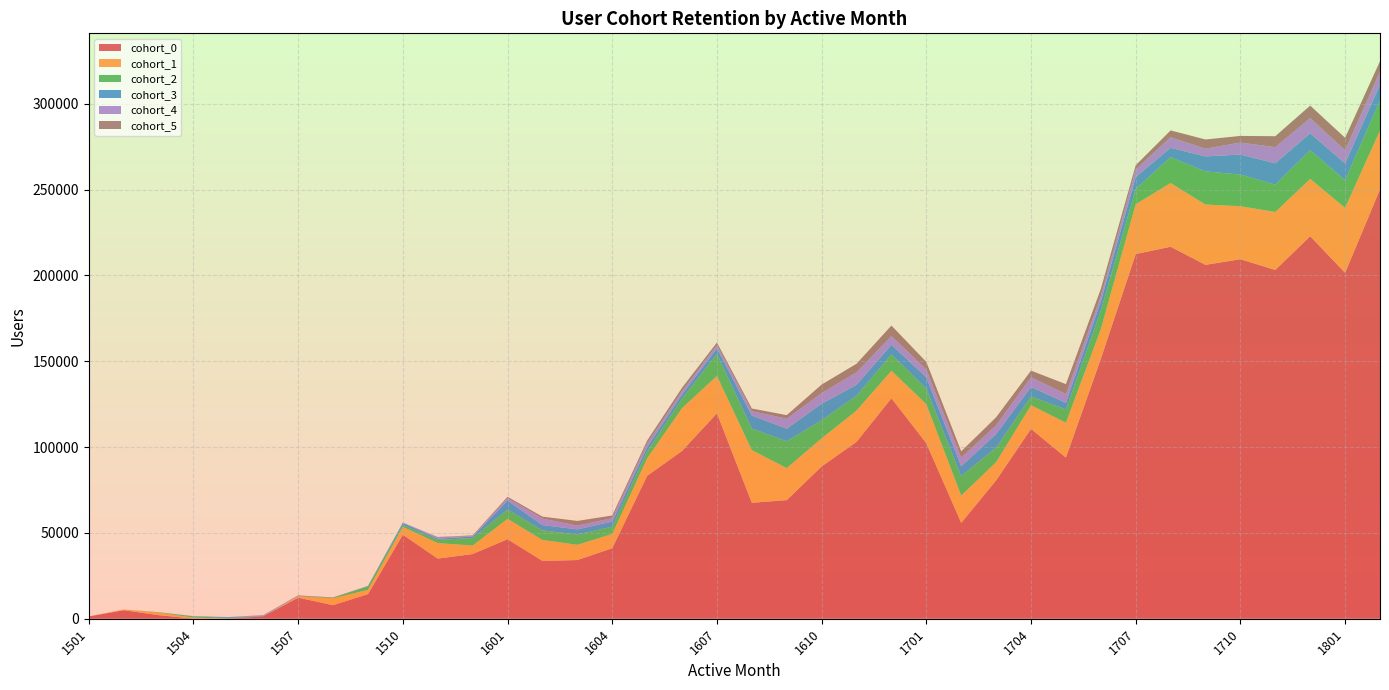

Reading right to left, list all the values displayed in this chart.

cohort_0: 1802=250206	1801=201563	1712=222872	1711=203232	1710=209466	1709=206204	1708=216745	1707=212479	1706=151380	1705=93918	1704=110616	1703=80617	1702=55836	1701=102274	1612=128468	1611=103072	1610=88731	1609=69102	1608=67549	1607=119706	1606=97768	1605=83255	1604=41073	1603=34181	1602=33691	1601=46356	1512=37692	1511=35032	1510=48961	1509=14332	1508=7901	1507=12285	1506=1396	1505=46	1504=83	1503=2090	1502=4968	1501=1340
cohort_1: 1802=34289	1801=37810	1712=33410	1711=33748	1710=30907	1709=35132	1708=37099	1707=29031	1706=17328	1705=20324	1704=13790	1703=10592	1702=15936	1701=22731	1612=16015	1611=18204	1610=16365	1609=18645	1608=30678	1607=21759	1606=24927	1605=10229	1604=8312	1603=8874	1602=12197	1601=11825	1512=4930	1511=9054	1510=4549	1509=2489	1508=4010	1507=715	1506=20	1505=33	1504=569	1503=1538	1502=415	1501=0
cohort_2: 1802=17565	1801=16139	1712=16725	1711=15960	1710=18448	1709=19335	1708=15091	1707=8924	1706=10763	1705=7706	1704=5097	1703=8631	1702=11305	1701=9047	1612=9615	1611=8633	1610=10597	1609=15660	1608=12588	1607=12777	1606=5580	1605=4145	1604=4265	1603=6036	1602=5610	1601=5476	1512=4379	1511=1863	1510=1173	1509=2048	1508=355	1507=11	1506=19	1505=337	1504=723	1503=202	1502=0	1501=0
cohort_3: 1802=9096	1801=9790	1712=9826	1711=12402	1710=11633	1709=8704	1708=5434	1707=6922	1706=5462	1705=3832	1704=5488	1703=7765	1702=5755	1701=6602	1612=5513	1611=6390	1610=9577	1609=7329	1608=7578	1607=3262	1606=2414	1605=2316	1604=2947	1603=2972	1602=3061	1601=5141	1512=888	1511=703	1510=1196	1509=243	1508=5	1507=17	1506=212	1505=477	1504=131	1503=0	1502=0	1501=0
cohort_4: 1802=7649	1801=7658	1712=8902	1711=9422	1710=6994	1709=4514	1708=6170	1707=4413	1706=3054	1705=5143	1704=5721	1703=5101	1702=5075	1701=4567	1612=5124	1611=7281	1610=6158	1609=5817	1608=2580	1607=1911	1606=1920	1605=2214	1604=2010	1603=2206	1602=3815	1601=1476	1512=316	1511=882	1510=151	1509=5	1508=11	1507=171	1506=384	1505=99	1504=0	1503=0	1502=0	1501=0
cohort_5: 1802=6043	1801=7249	1712=7253	1711=6383	1710=3869	1709=5348	1708=3981	1707=2467	1706=4160	1705=5768	1704=3840	1703=4679	1702=3631	1701=4415	1612=6085	1611=4987	1610=5016	1609=2077	1608=1515	1607=1520	1606=1965	1605=1633	1604=1544	1603=2724	1602=1109	1601=793	1512=359	1511=107	1510=0	1509=6	1508=161	1507=407	1506=87	1505=0	1504=0	1503=0	1502=0	1501=0